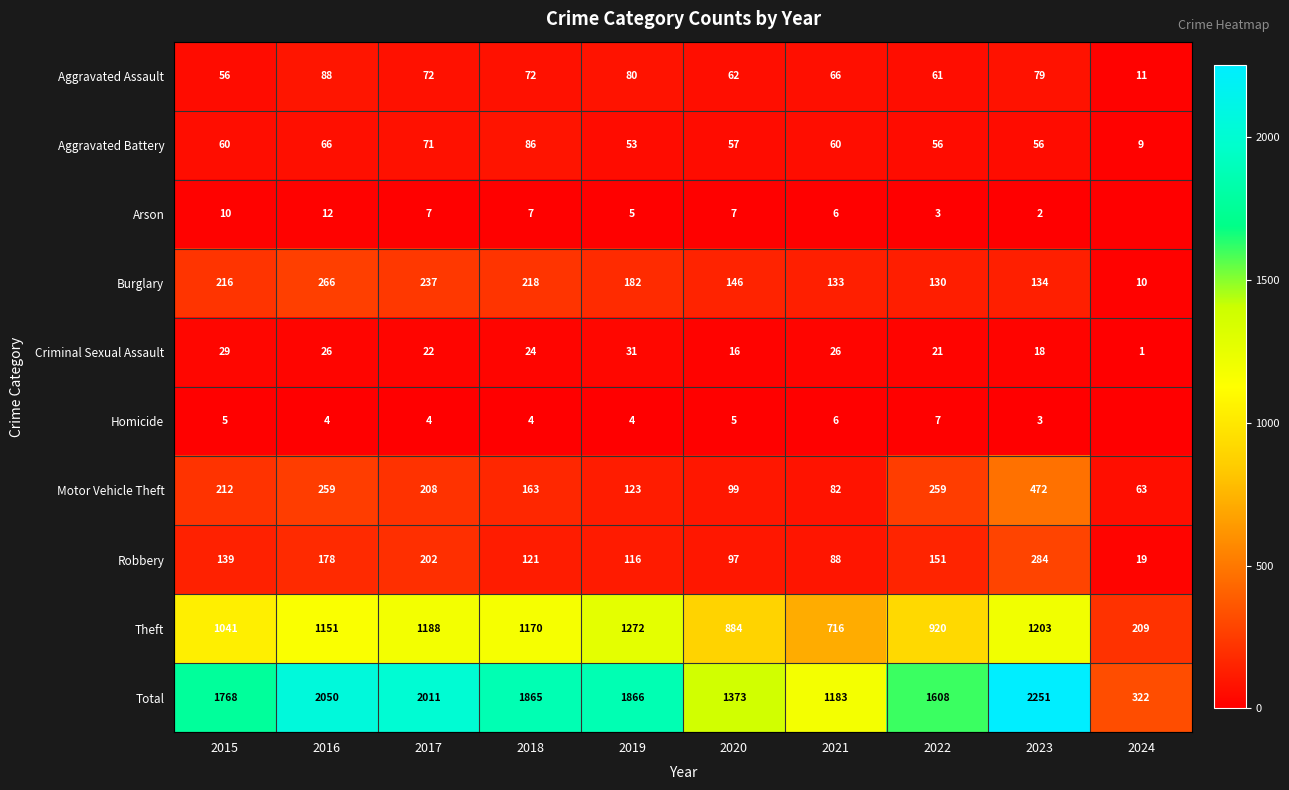

At how many categories does at least one series exceed 1296?

8